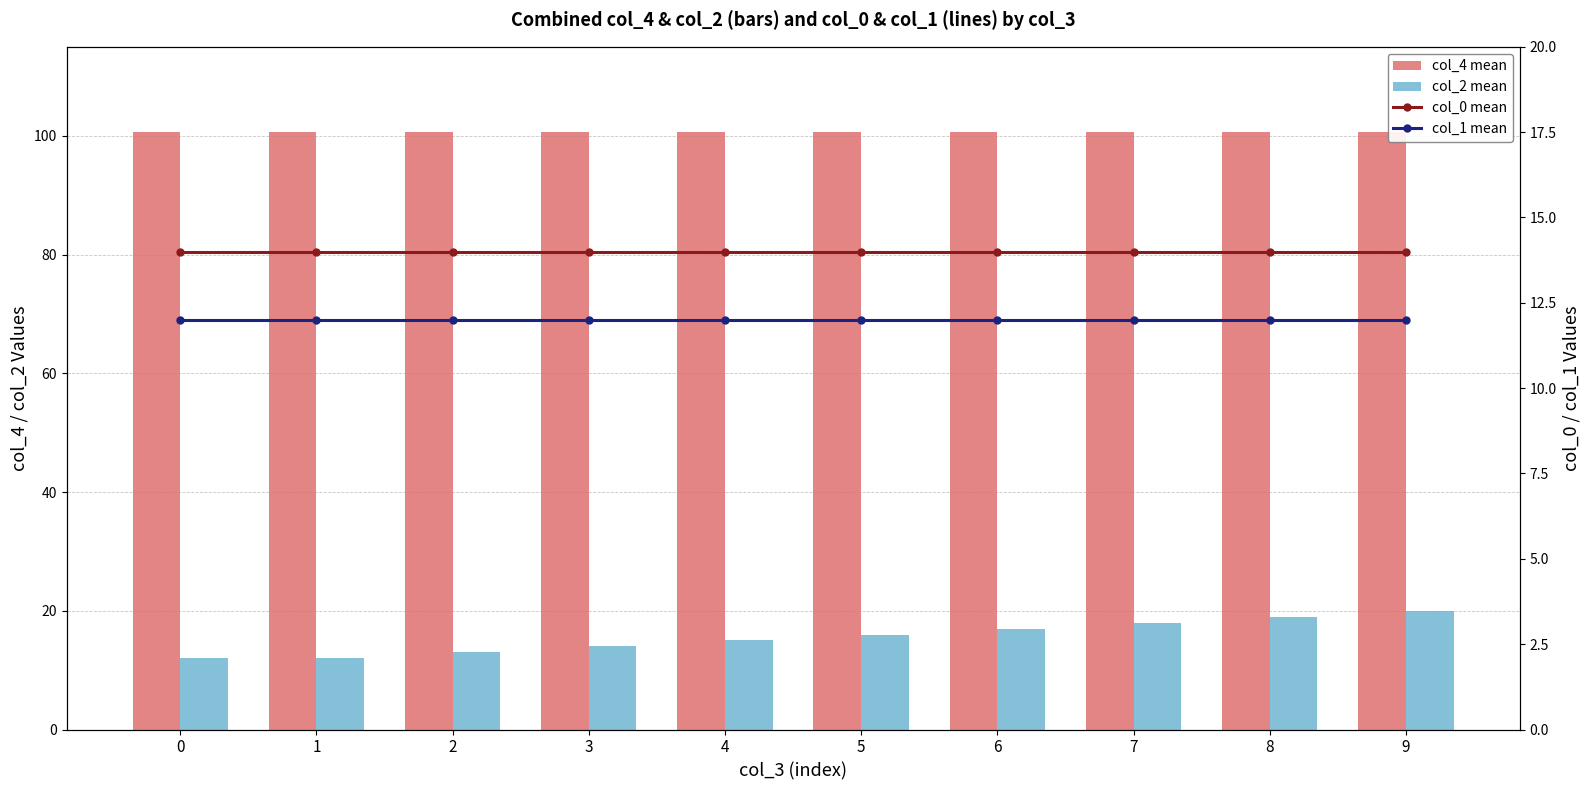

How many groups of bars are there?

10